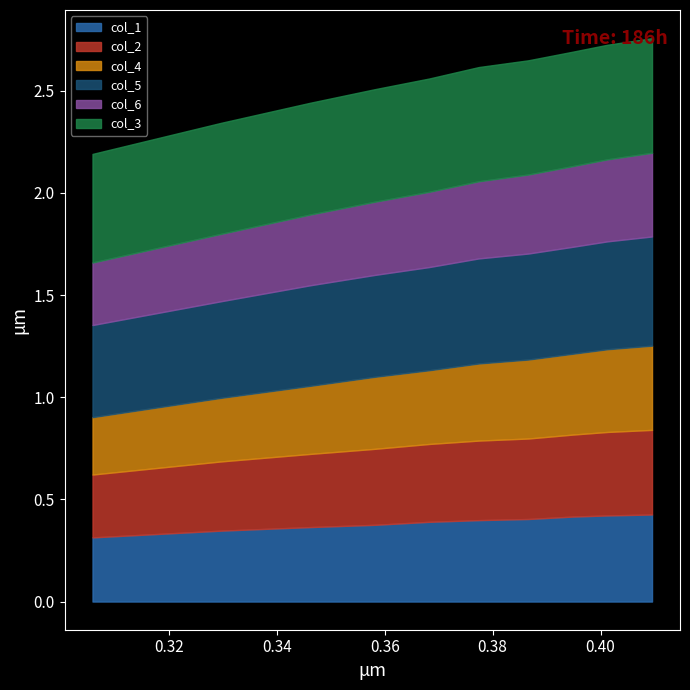

Reading left to right, transcribe all the data shown in this chart.

col_1: 0=0.3	1=0.3	2=0.4	3=0.4	4=0.4	5=0.4	6=0.4	7=0.4	8=0.4	9=0.4
col_2: 0=0.3	1=0.3	2=0.4	3=0.4	4=0.4	5=0.4	6=0.4	7=0.4	8=0.4	9=0.4
col_4: 0=0.3	1=0.3	2=0.3	3=0.4	4=0.4	5=0.4	6=0.4	7=0.4	8=0.4	9=0.4
col_5: 0=0.5	1=0.5	2=0.5	3=0.5	4=0.5	5=0.5	6=0.5	7=0.5	8=0.5	9=0.5
col_6: 0=0.3	1=0.3	2=0.3	3=0.4	4=0.4	5=0.4	6=0.4	7=0.4	8=0.4	9=0.4
col_3: 0=0.5	1=0.5	2=0.5	3=0.6	4=0.6	5=0.6	6=0.6	7=0.6	8=0.6	9=0.6